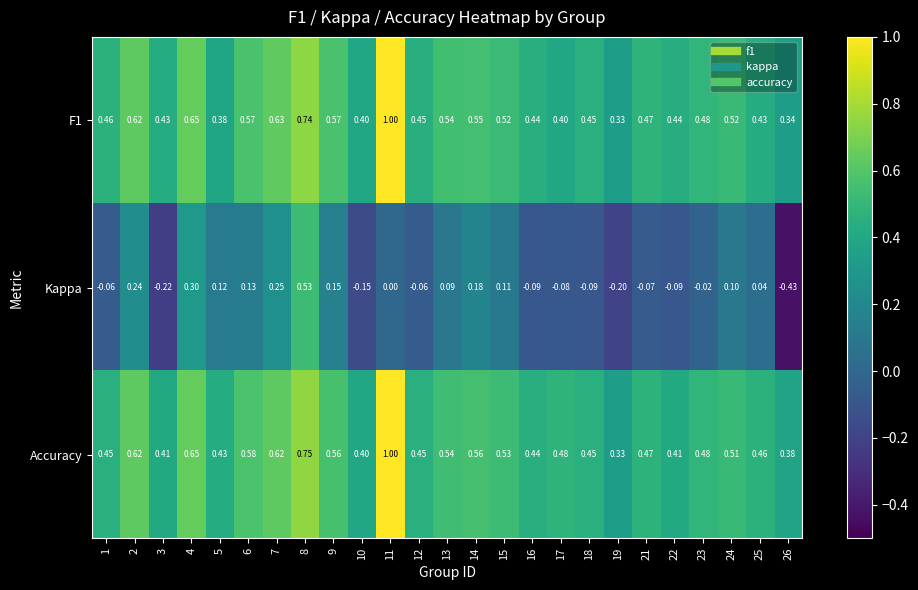

Which series has the largest range (max minus min)?

Kappa